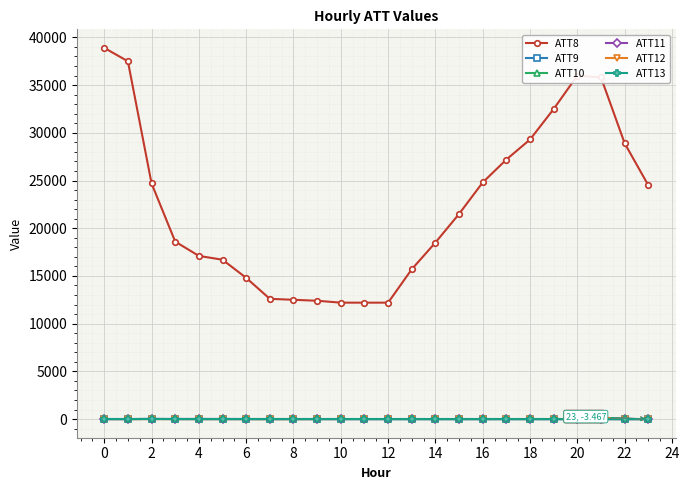

What is the greatest value displayed?

38900.0